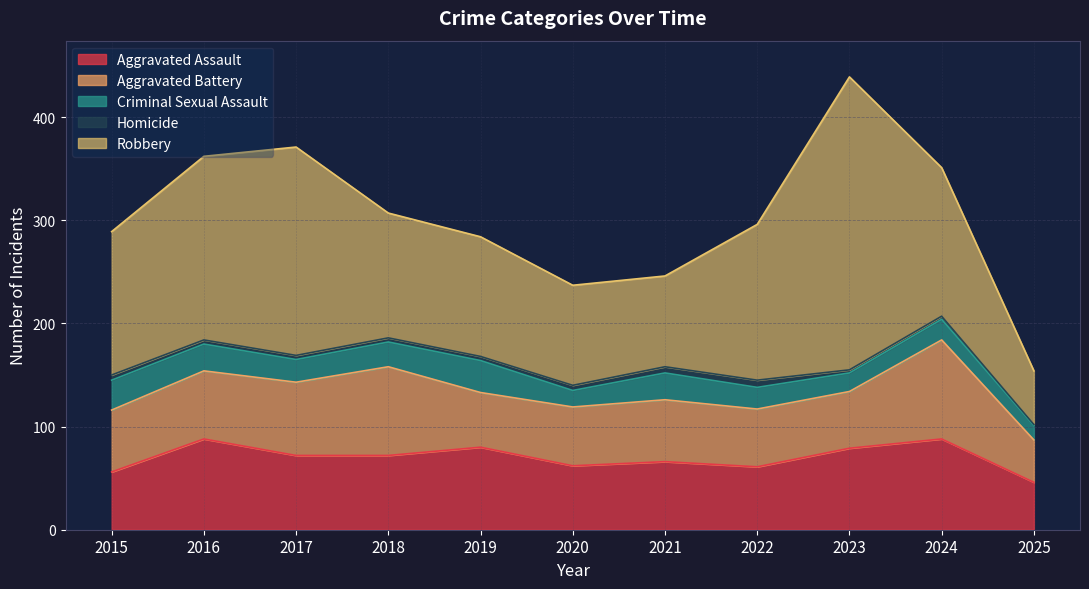

Where is Aggravated Assault nearest to the value 67?

2021